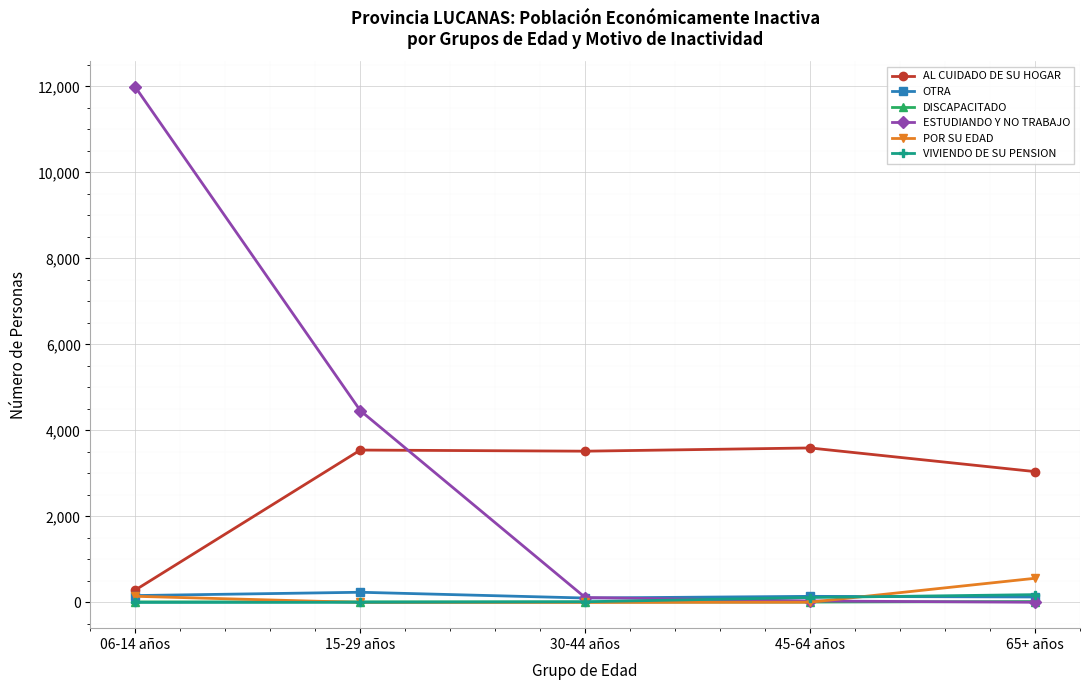

What is the difference between the maximum and minimum values in the AL CUIDADO DE SU HOGAR series?

3302